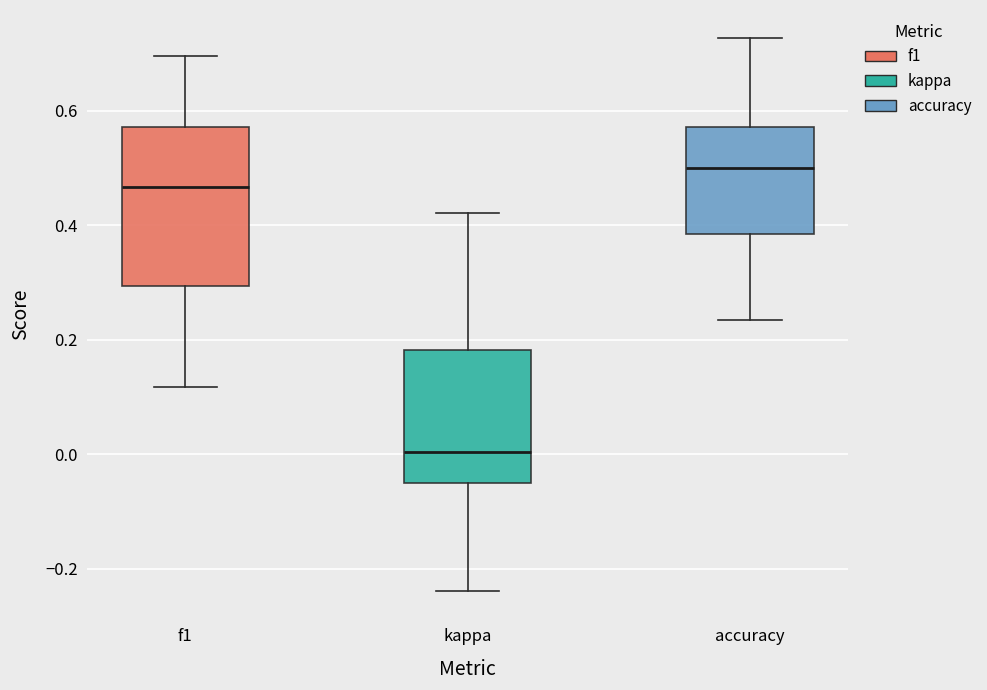

Reading left to right, read every box against the y-axis: the position of its median line, the range the box covers, and the ends of its whiskers. The values are not printed on the chart, so give them approximately, as read against the axis.

f1: median 0.46, box 0.30 to 0.58, whiskers 0.12 to 0.70
kappa: median 0.00, box -0.04 to 0.18, whiskers -0.24 to 0.42
accuracy: median 0.50, box 0.38 to 0.58, whiskers 0.24 to 0.72